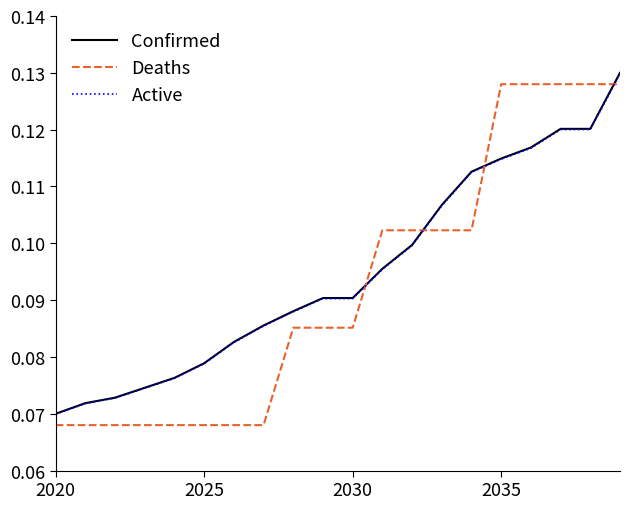

True or false: Active and Deaths cross at least once.

True